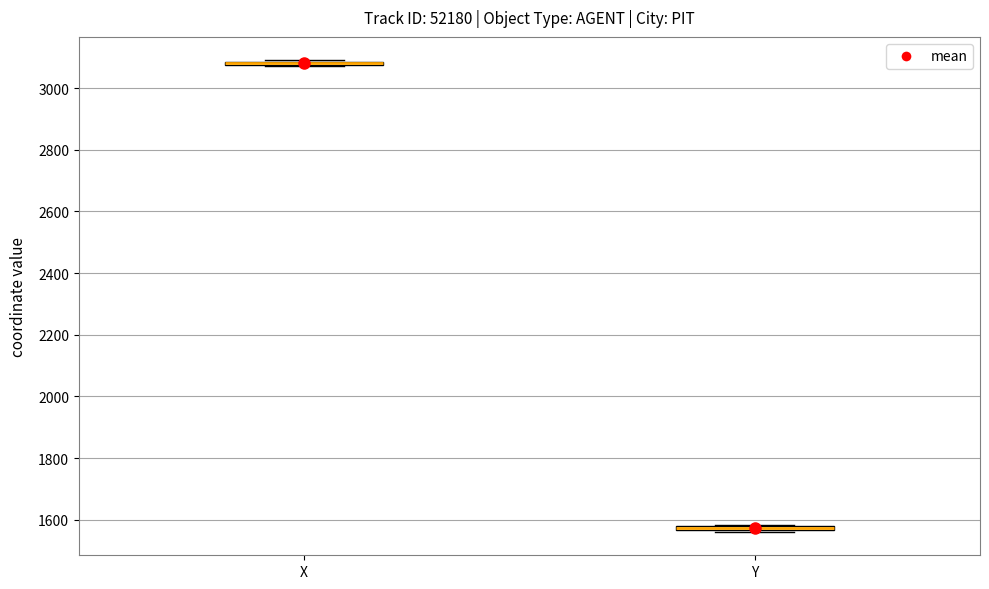

Where is the lower edge of the box for Y on the y-axis? The values are not printed on the chart, so give them approximately, as read against the axis.

1560